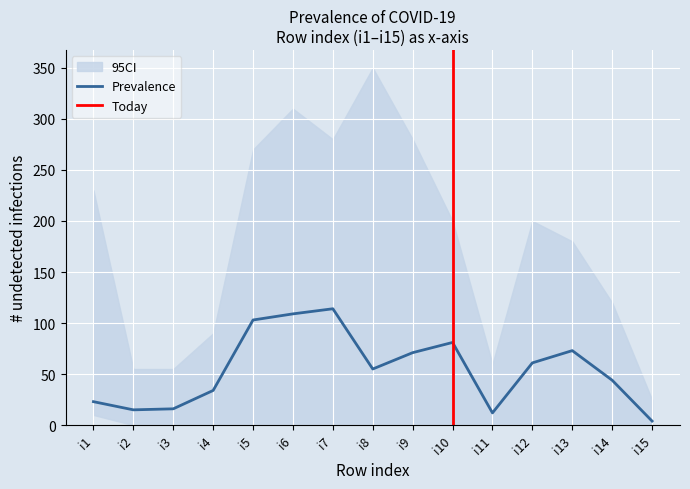

At which category does pi10 reach its first local valley?

i2